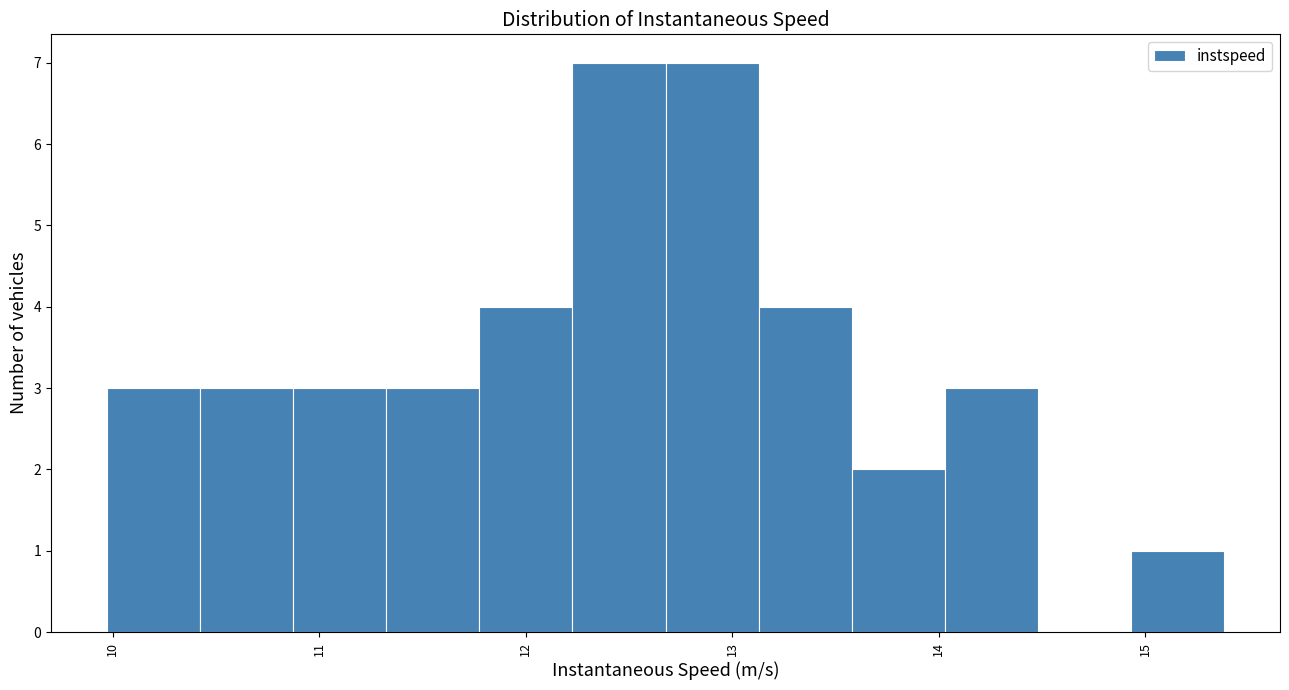

Reading left to right, transcribe this chart: for each bar, give the range it covers on the x-axis and its height. Neither the bar edges nor the heights are printed on the chart, so give them approximately, as read against the axes.

10.0 to 10.4: 3
10.4 to 10.9: 3
10.9 to 11.3: 3
11.3 to 11.8: 3
11.8 to 12.2: 4
12.2 to 12.7: 7
12.7 to 13.1: 7
13.1 to 13.6: 4
13.6 to 14.0: 2
14.0 to 14.5: 3
14.5 to 14.9: 0
14.9 to 15.4: 1